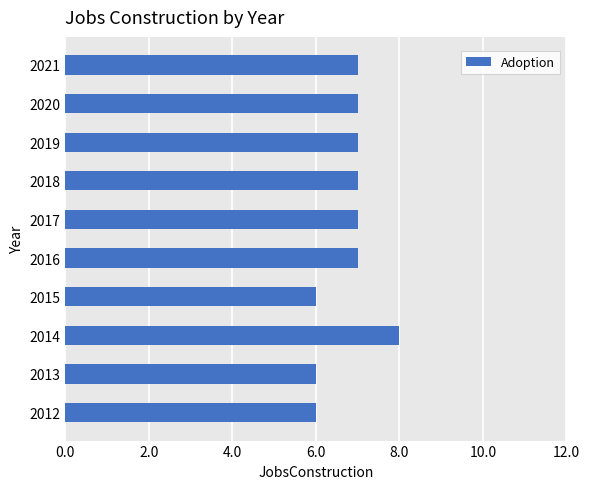

What is the sum of all values?

68